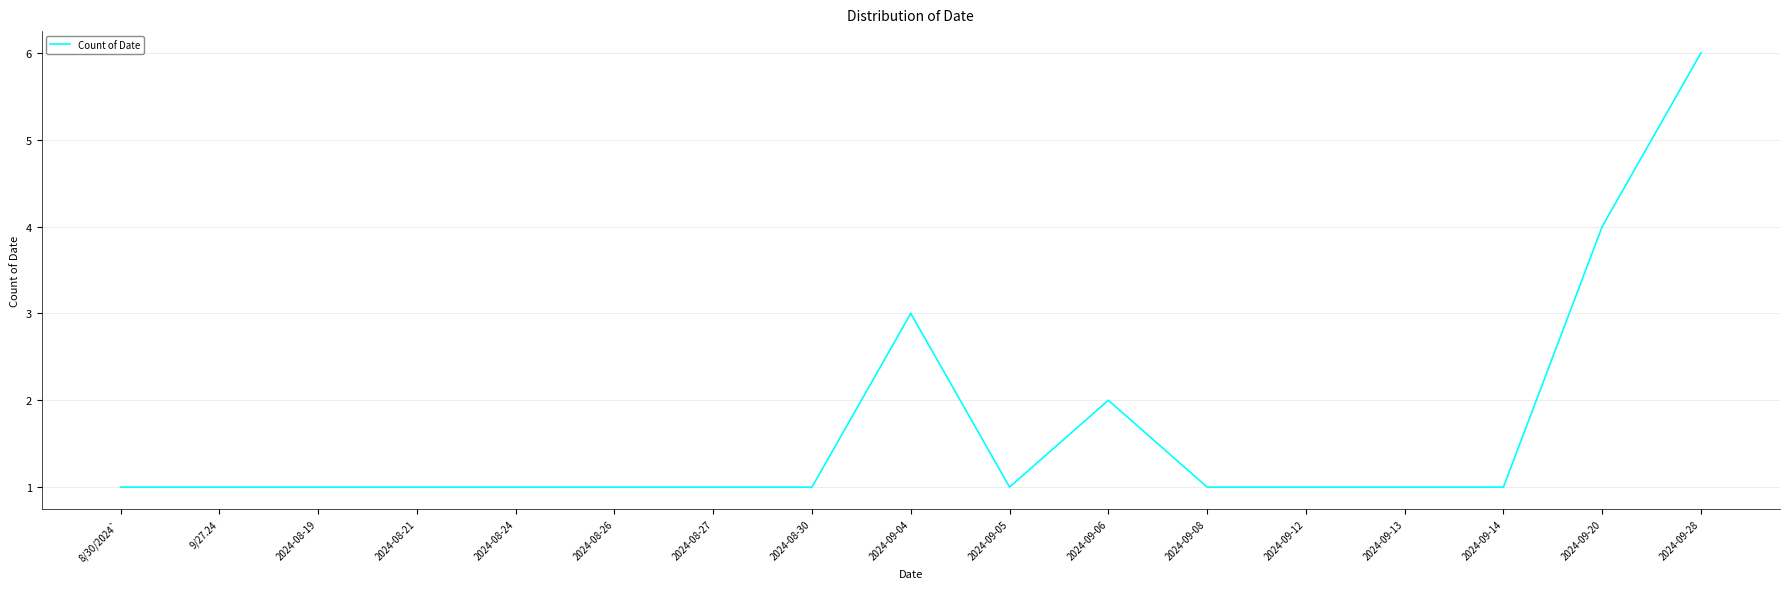

Reading left to right, transcribe all the data shown in this chart.

8/30/2024`=1	9/27.24=1	2024-08-19=1	2024-08-21=1	2024-08-24=1	2024-08-26=1	2024-08-27=1	2024-08-30=1	2024-09-04=3	2024-09-05=1	2024-09-06=2	2024-09-08=1	2024-09-12=1	2024-09-13=1	2024-09-14=1	2024-09-20=4	2024-09-28=6